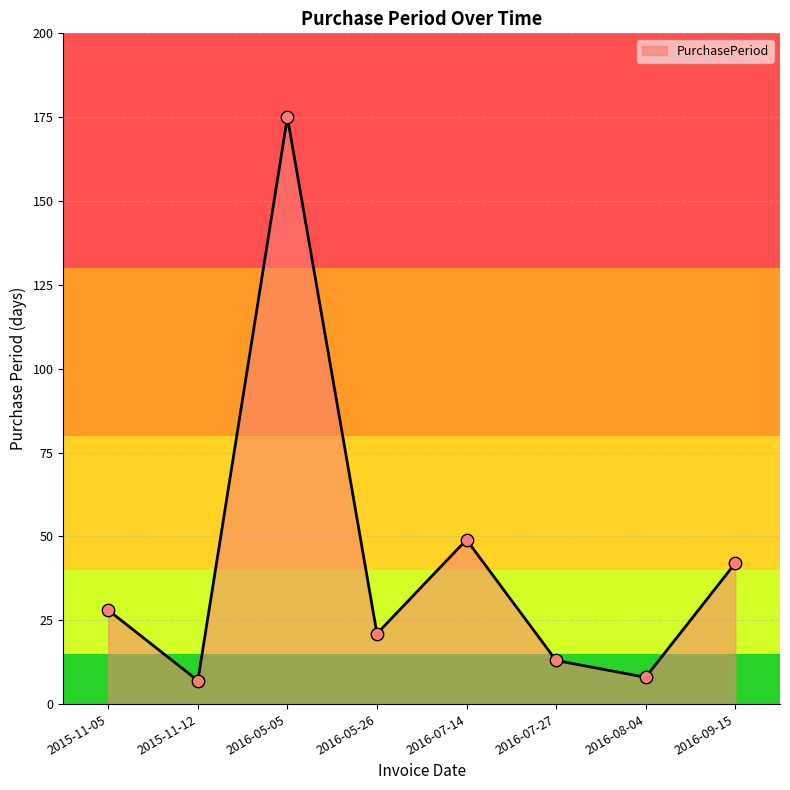

Which has a higher value, 2016-07-27 or 2016-05-26?

2016-05-26